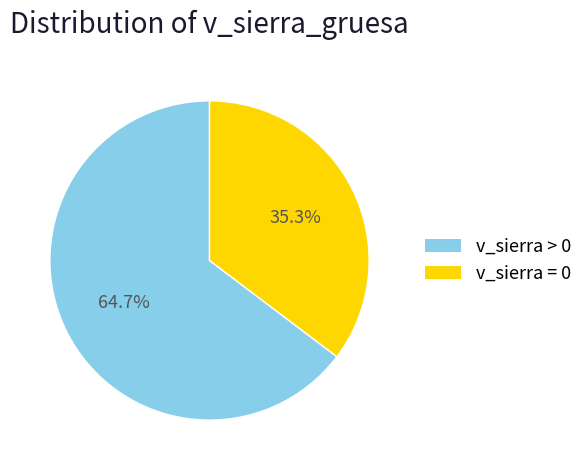

Is there a majority slice in this chart?

Yes